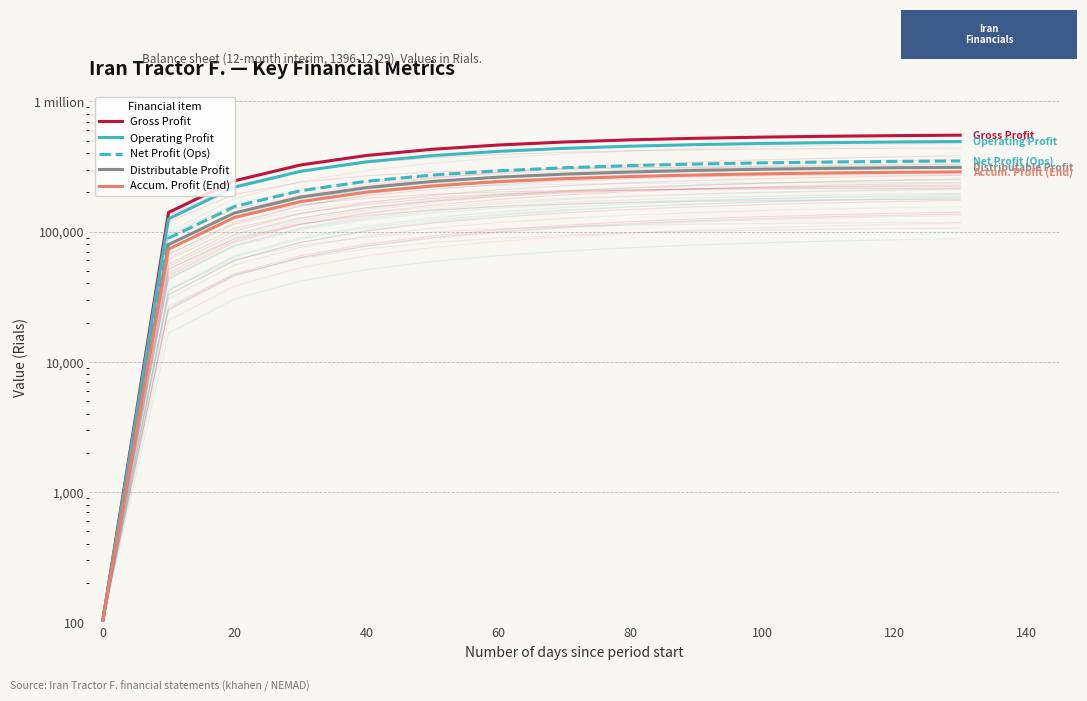

What is the sum of all Distributable Profit values?

3212929.0